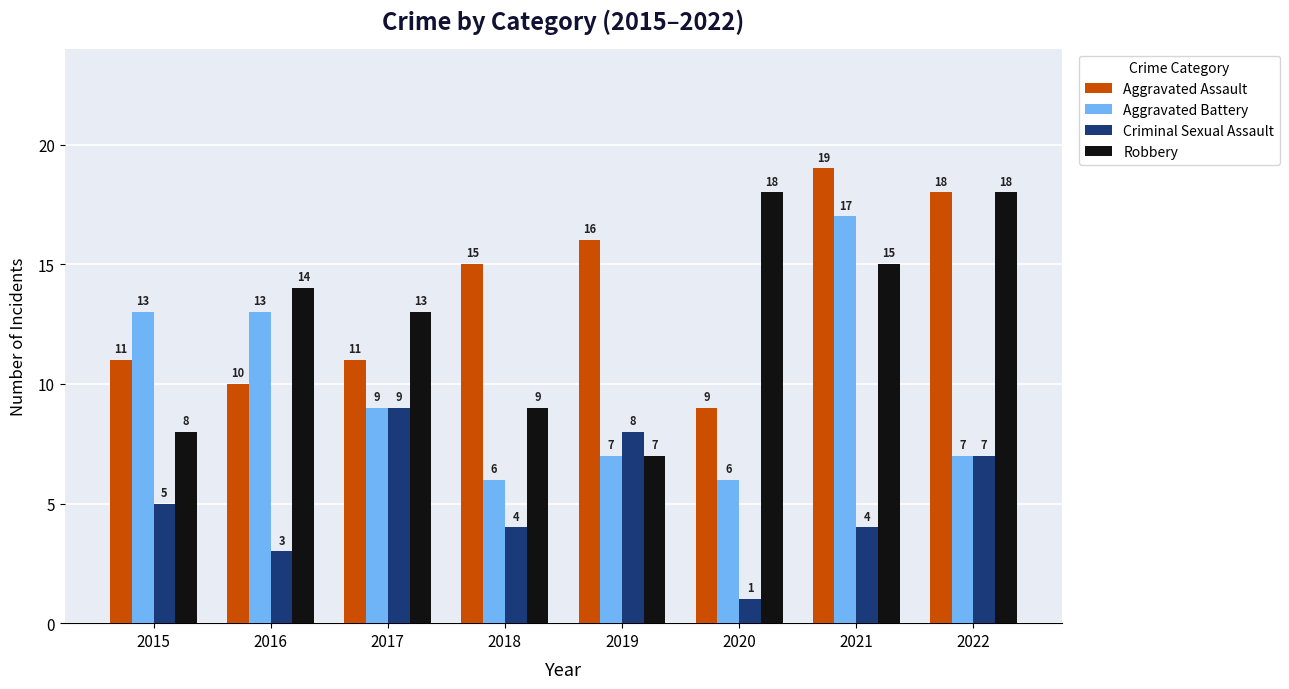

What is the difference between the highest and lowest values at 2020?

17